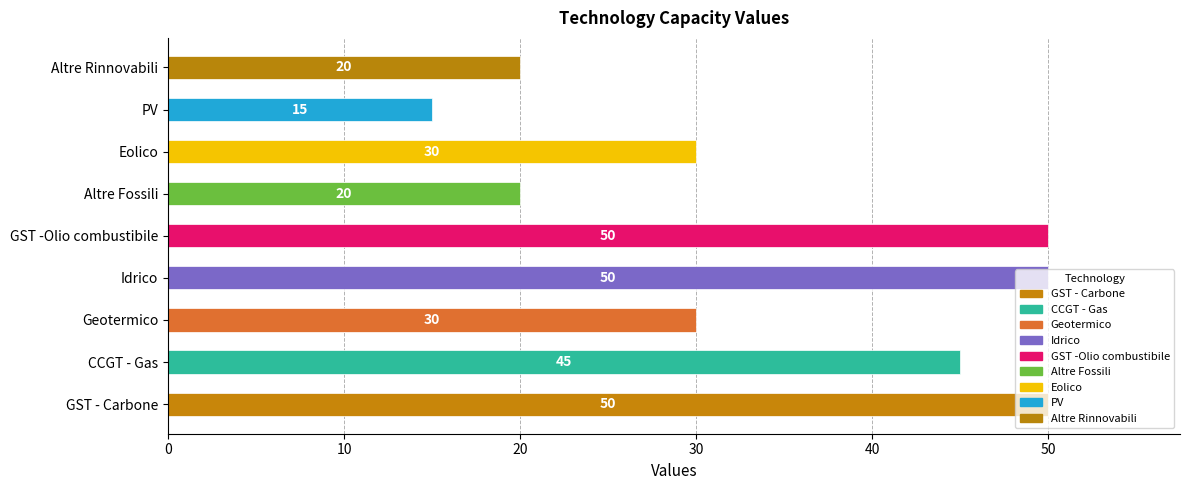

What is the difference between the second highest and second lowest values?

30